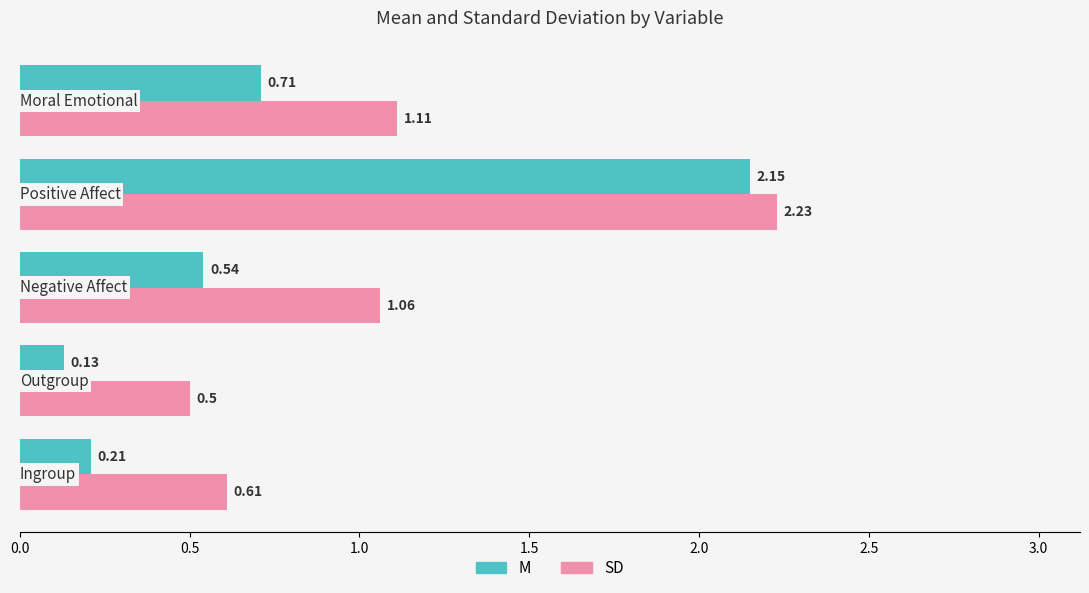

Which series has the widest spread of values?

M